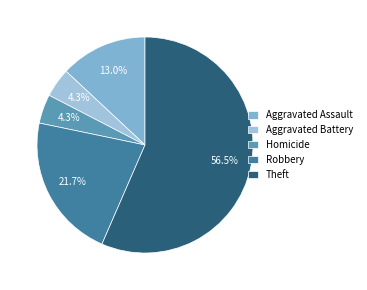

To the nearest percent, what percentage of the pie is Aggravated Assault?

13%